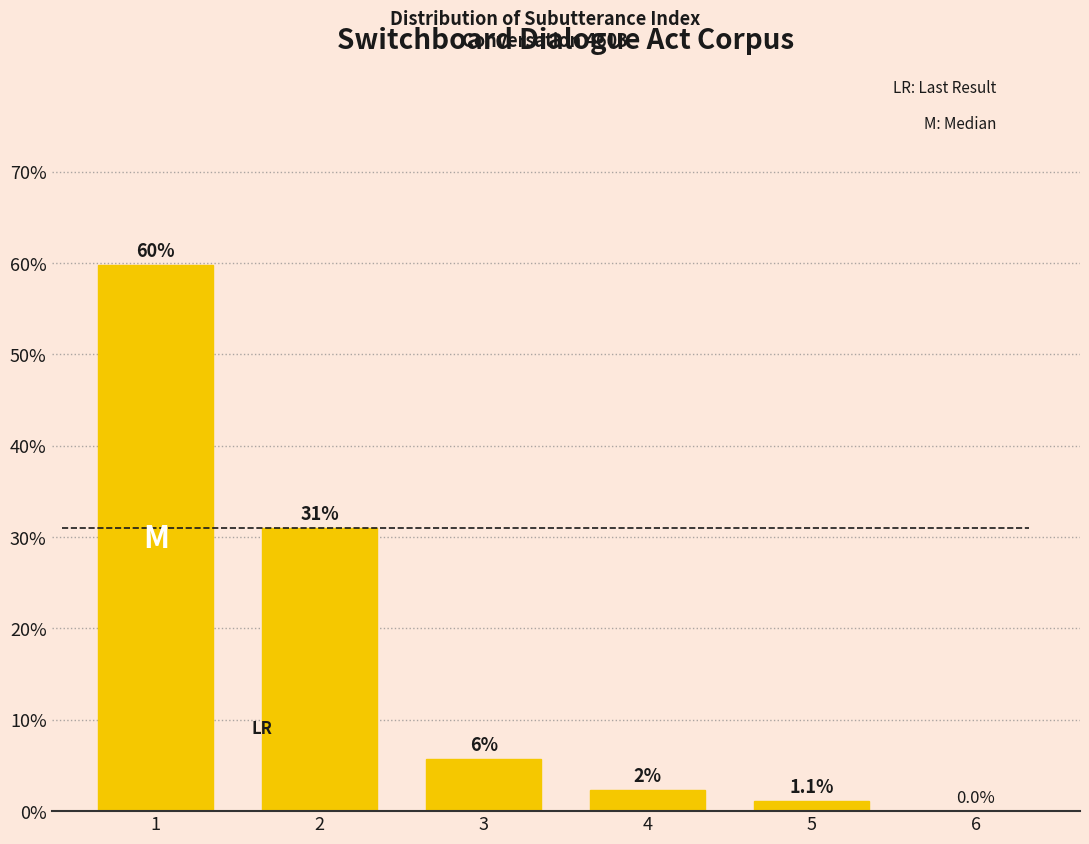

Which category has the lowest value across all series?

6